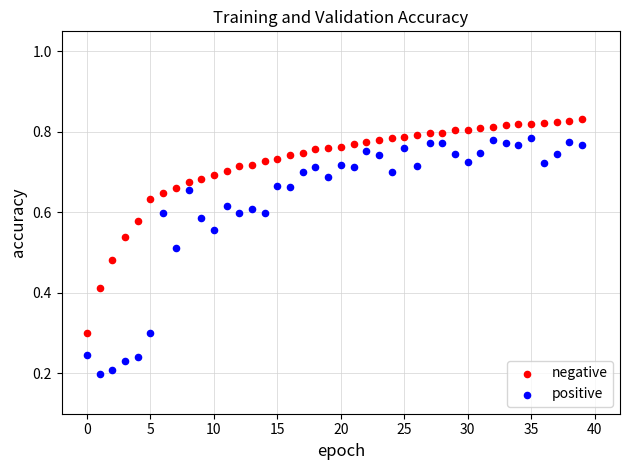

Which series contains the lowest Y value?

positive